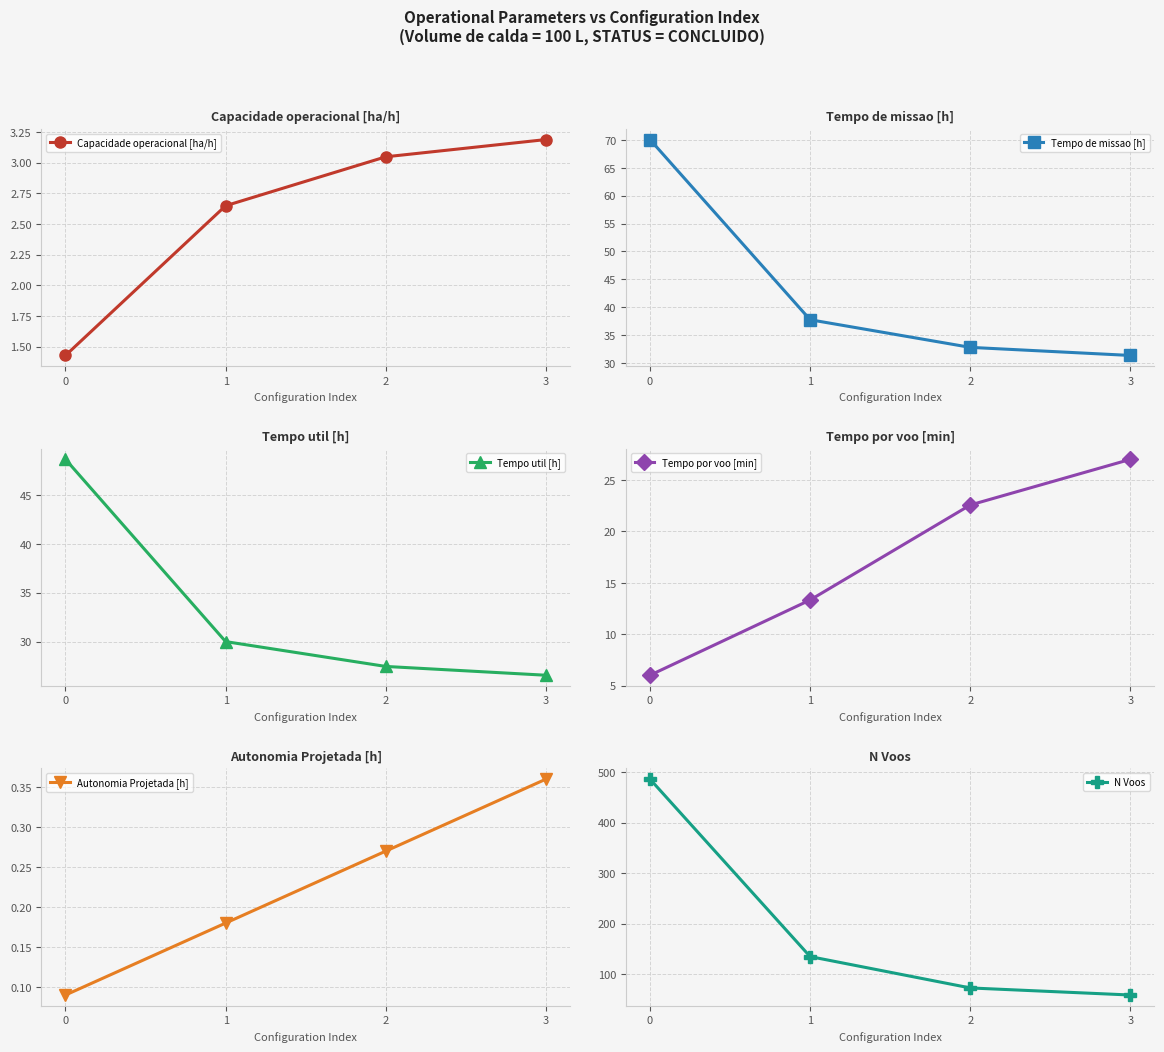

Where does the Capacidade operacional [ha/h] series first go above 3?

2